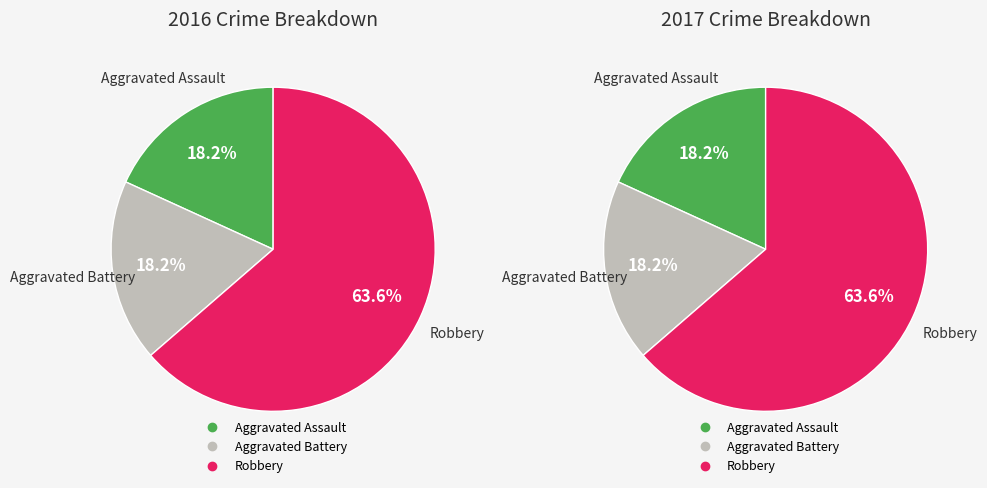

Rank the categories by value from highest to lowest.

Robbery, Aggravated Assault, Aggravated Battery